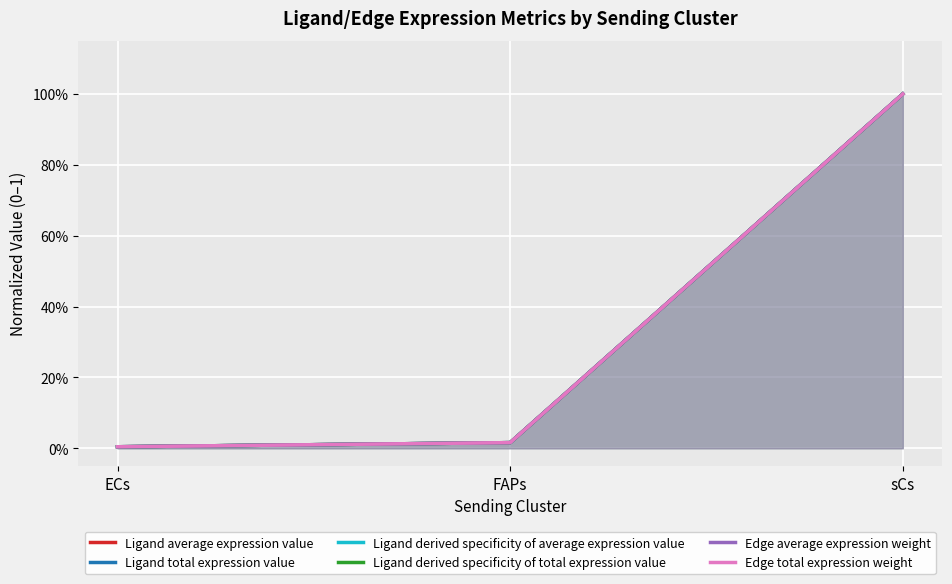

At which label does Edge average expression weight reach its minimum?

ECs